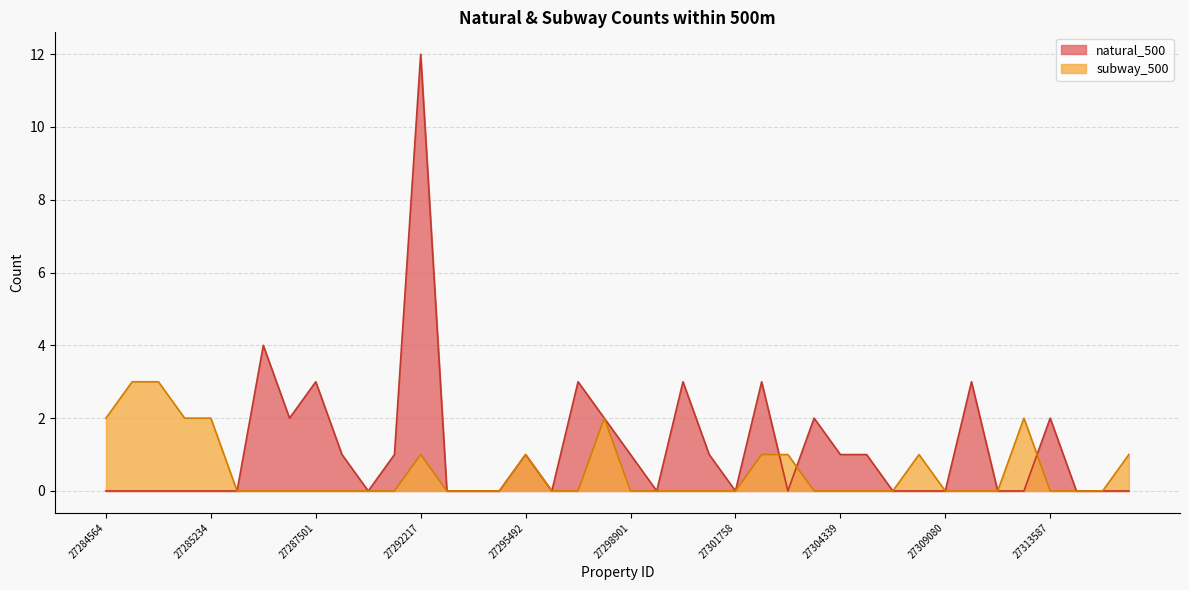

What is the difference between the maximum and minimum values in the natural_500 series?

12